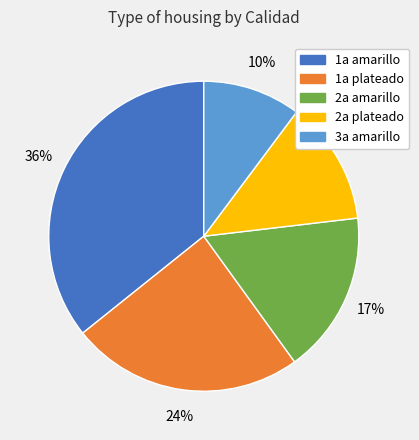

Which slice is the largest?

1a amarillo